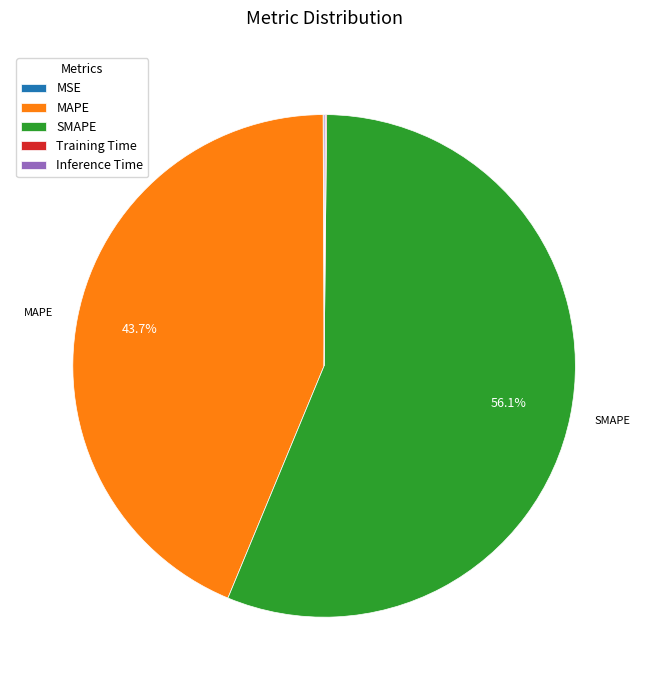

The MAPE slice represents 54% of the pie. True or false?

False